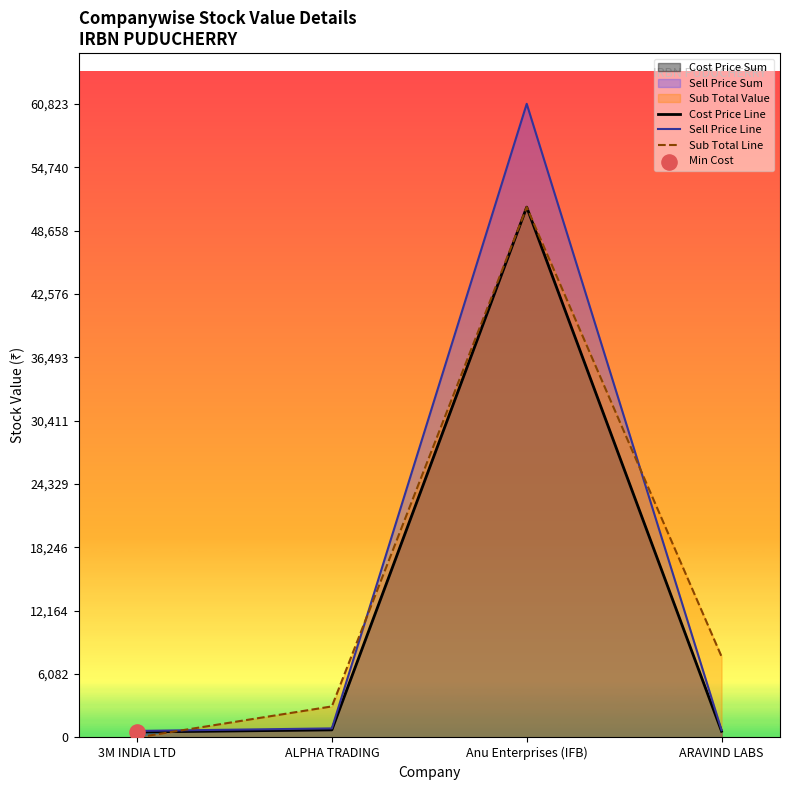

Is the value of Cost Price Line at 3M INDIA LTD greater than the value of Sell Price Line at Anu Enterprises (IFB)?

No